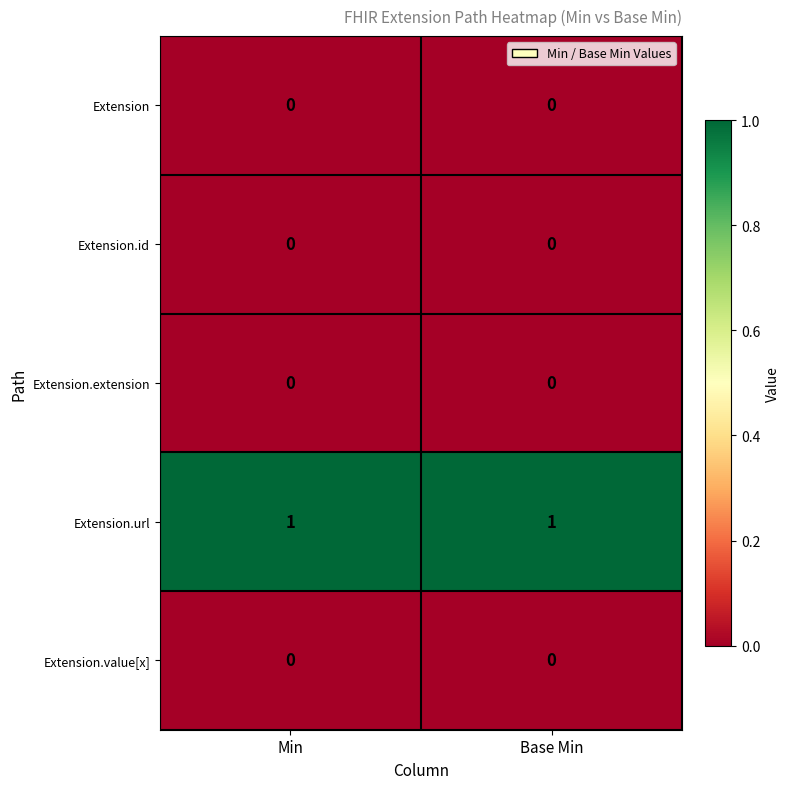

True or false: Extension.value[x] has a value of 0 at Base Min.

True